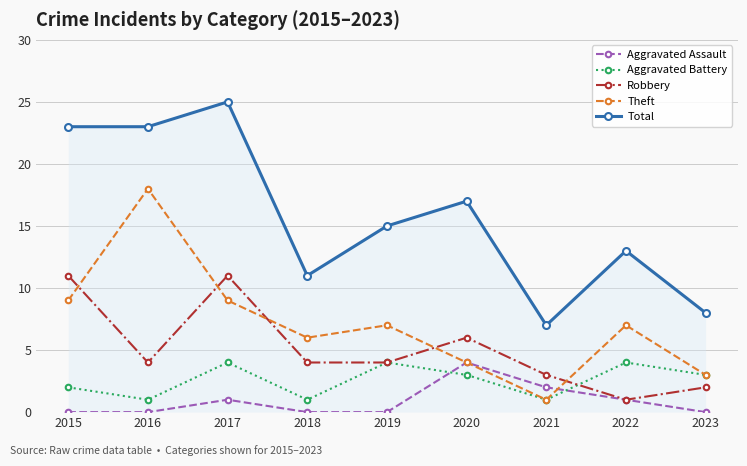

Between 2015 and 2020, which series saw the biggest shift?

Total